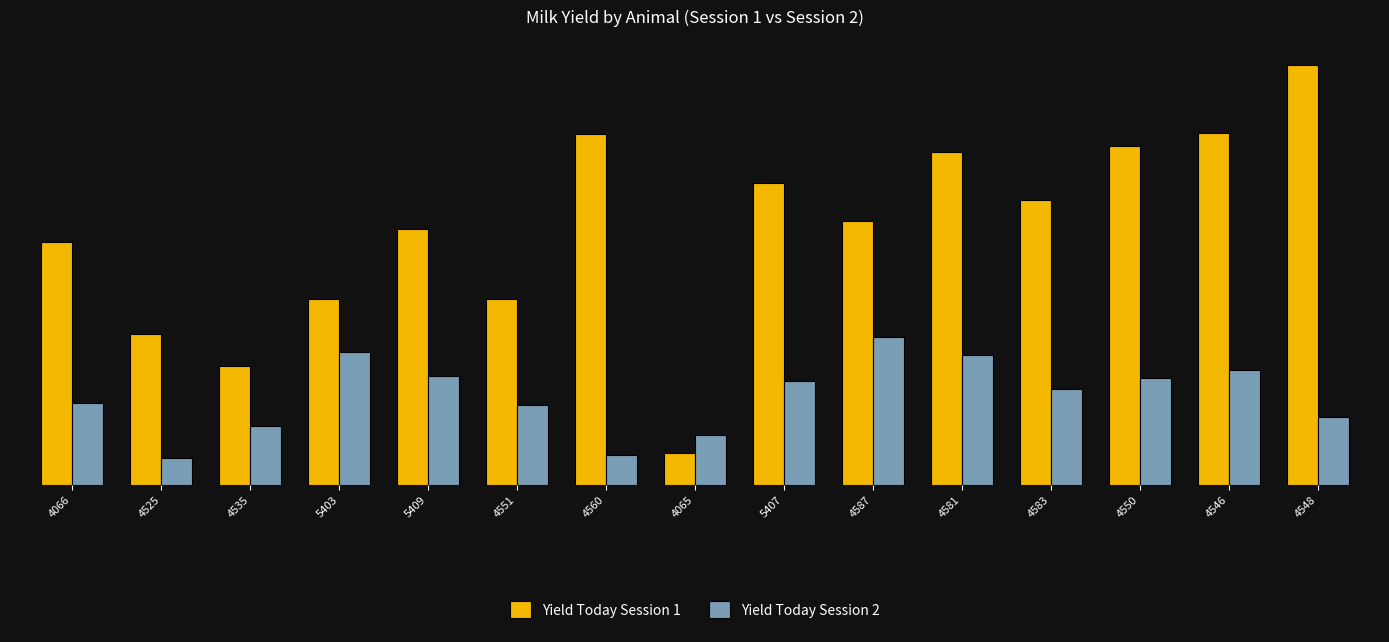

Are the bars grouped side by side (vs. stacked)?

Yes